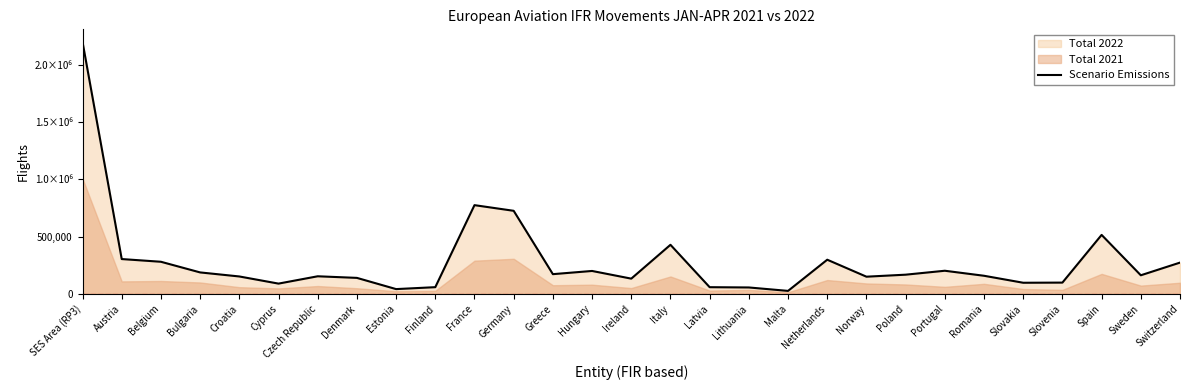

What is the label of the 28th point from the right?

Austria